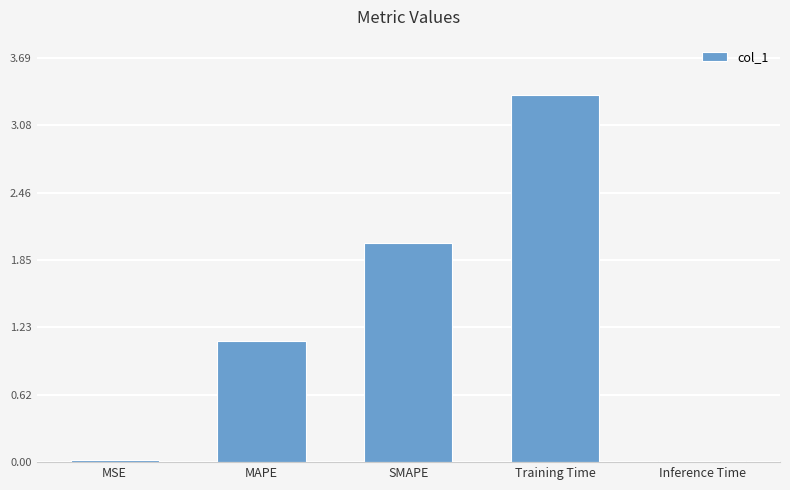

What value does the data have at MAPE?

1.1